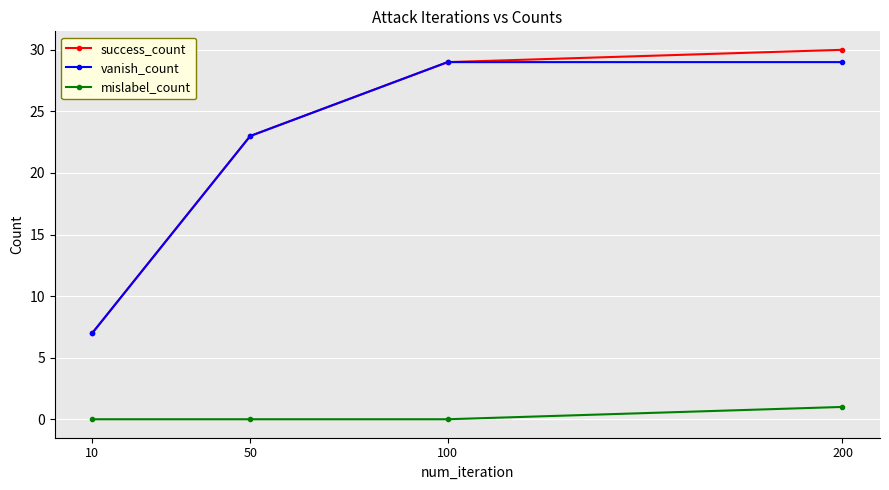

What is the spread (max minus min) of values at 50?

23